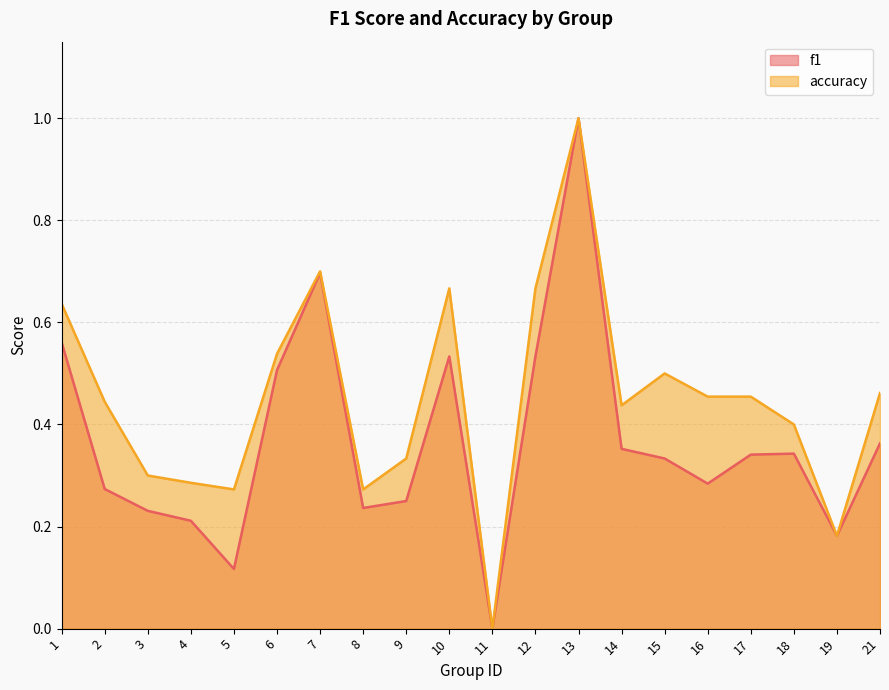

True or false: f1 has a value of 0.3 at 2.

True